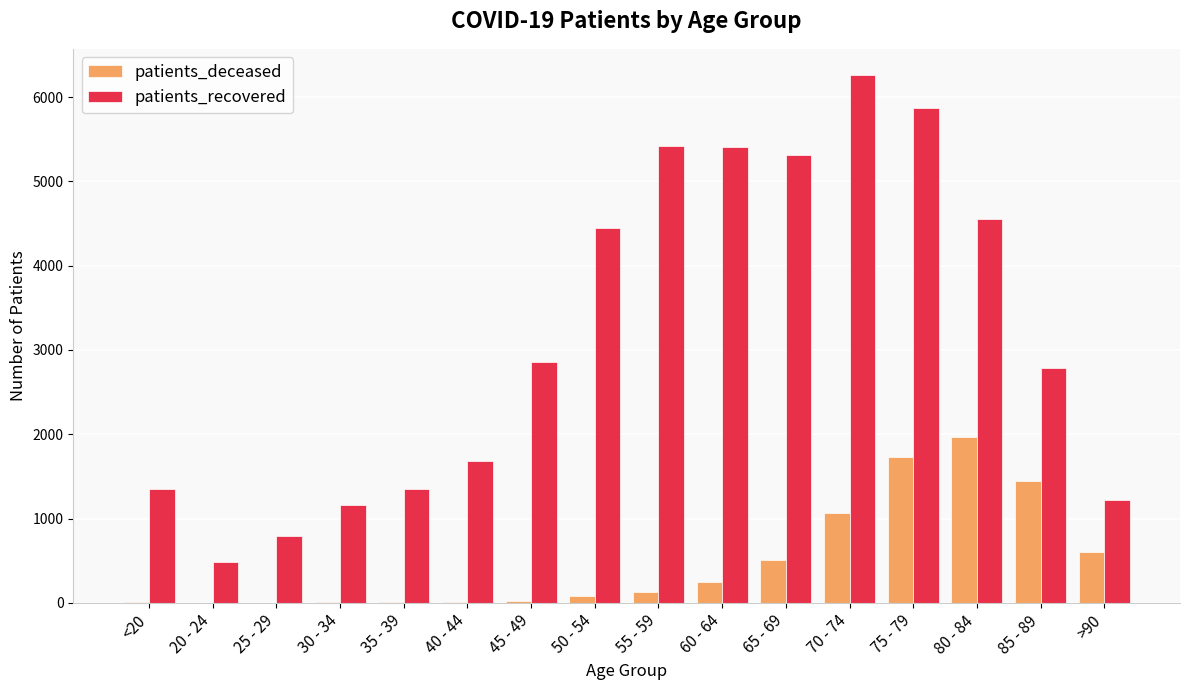

Is the value of patients_deceased at 20 - 24 greater than the value of patients_recovered at 50 - 54?

No